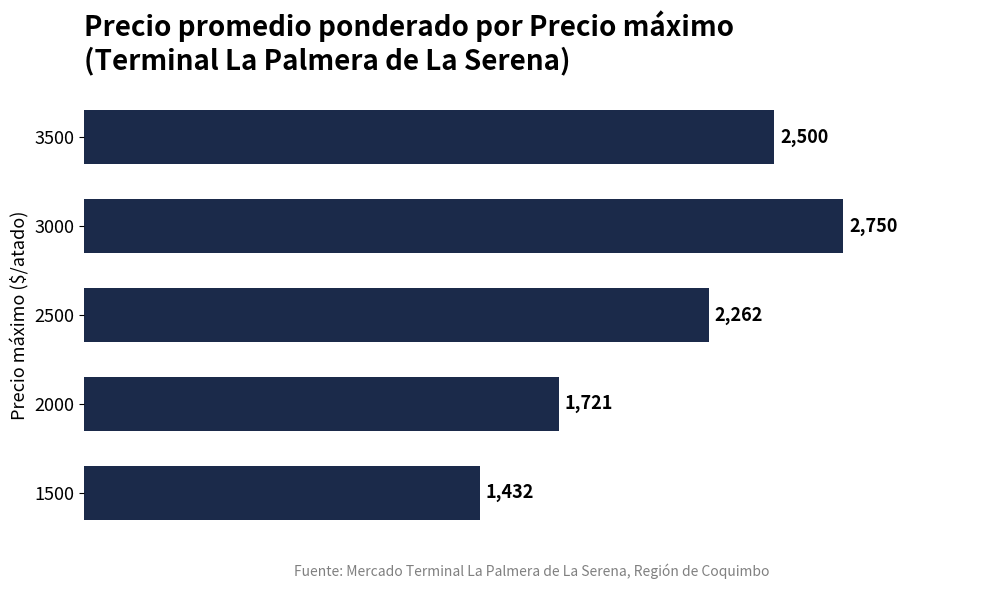

The value at 2500 is 496. True or false?

False